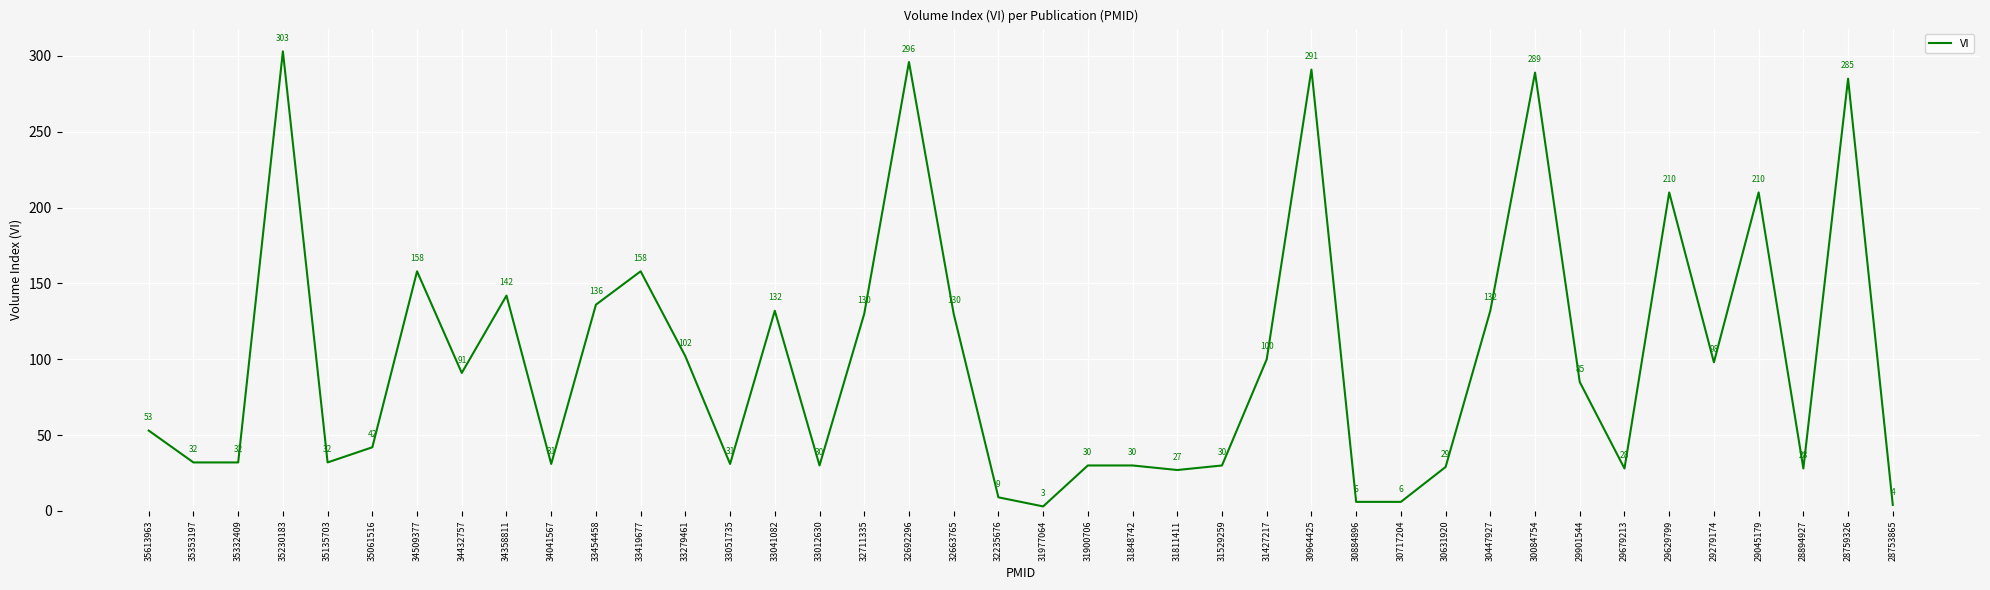

The value at 35135703 is 49. True or false?

False